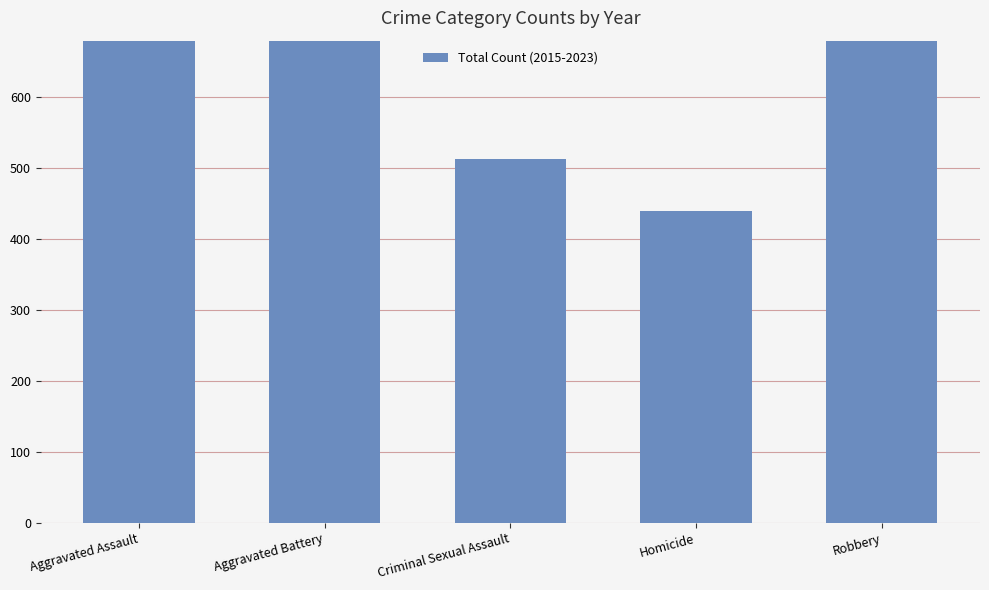

What is the difference between the values at Aggravated Battery and Aggravated Assault?

1981